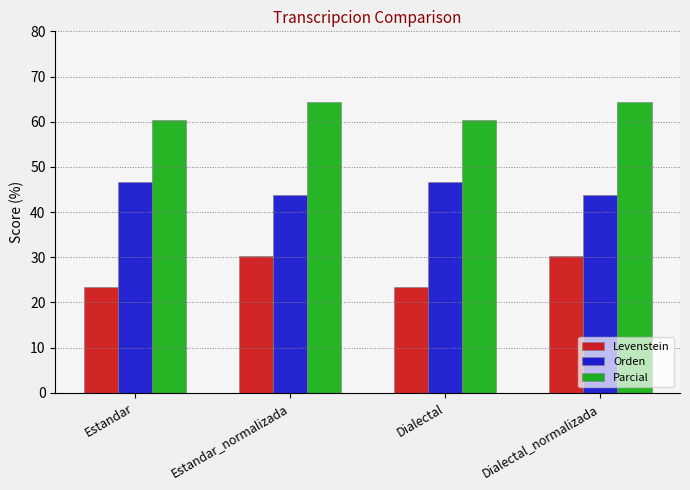

Is the value of Parcial at Dialectal_normalizada greater than the value of Orden at Estandar_normalizada?

Yes